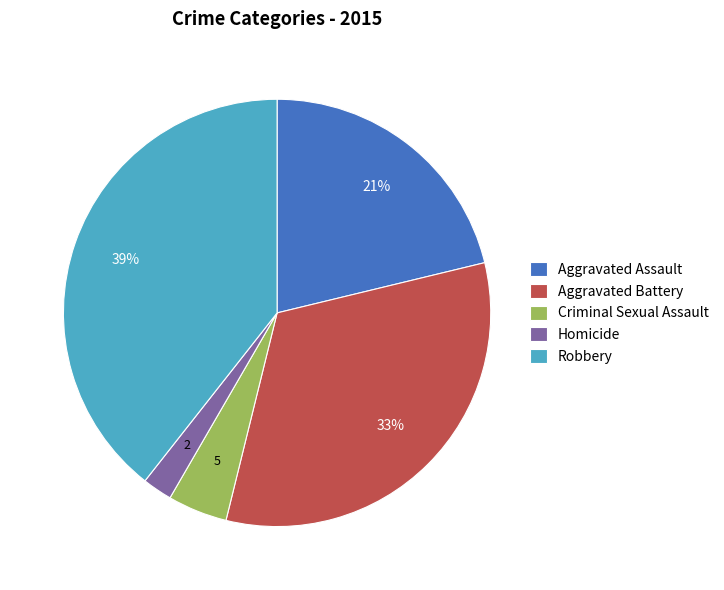

How many slices are in this pie chart?

5